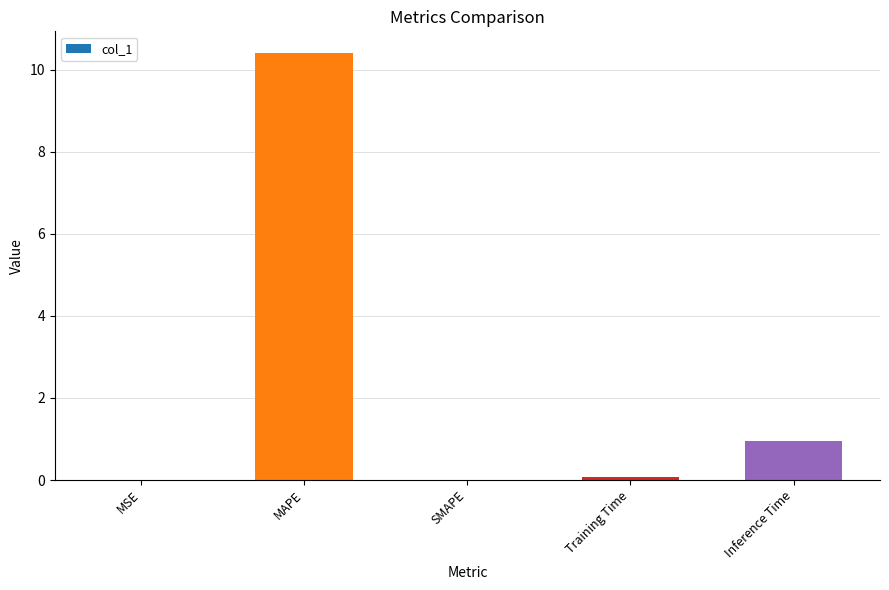

Where is the data nearest to the value 5?

Inference Time